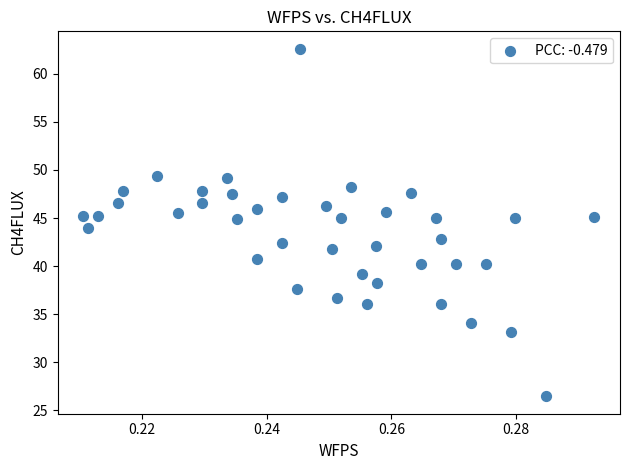

What is the range of Y values (max minus min)?

36.1